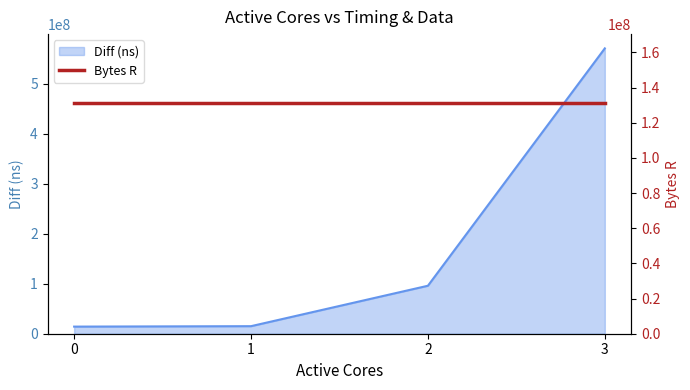

How many lines are shown in the chart?

1